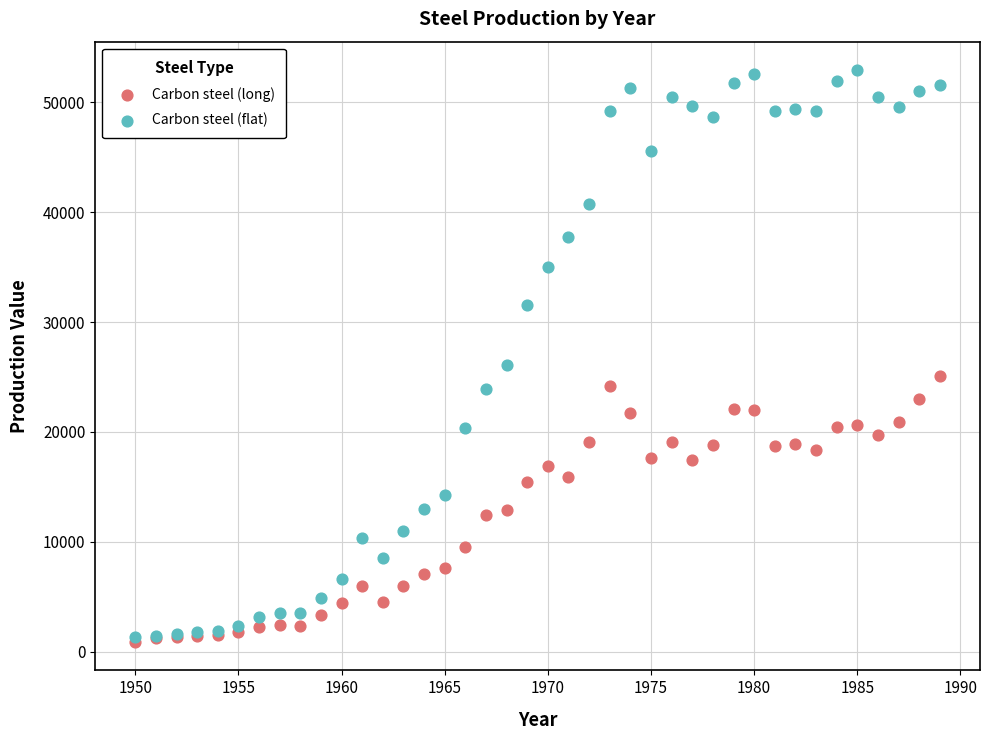

In the Carbon steel (flat) series, what Y value is closest to 27127?

26121.5